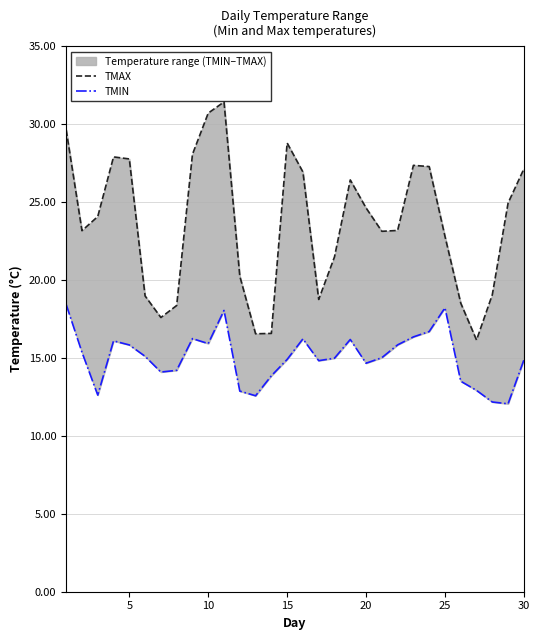

Between 10 and 5, which is larger?

10